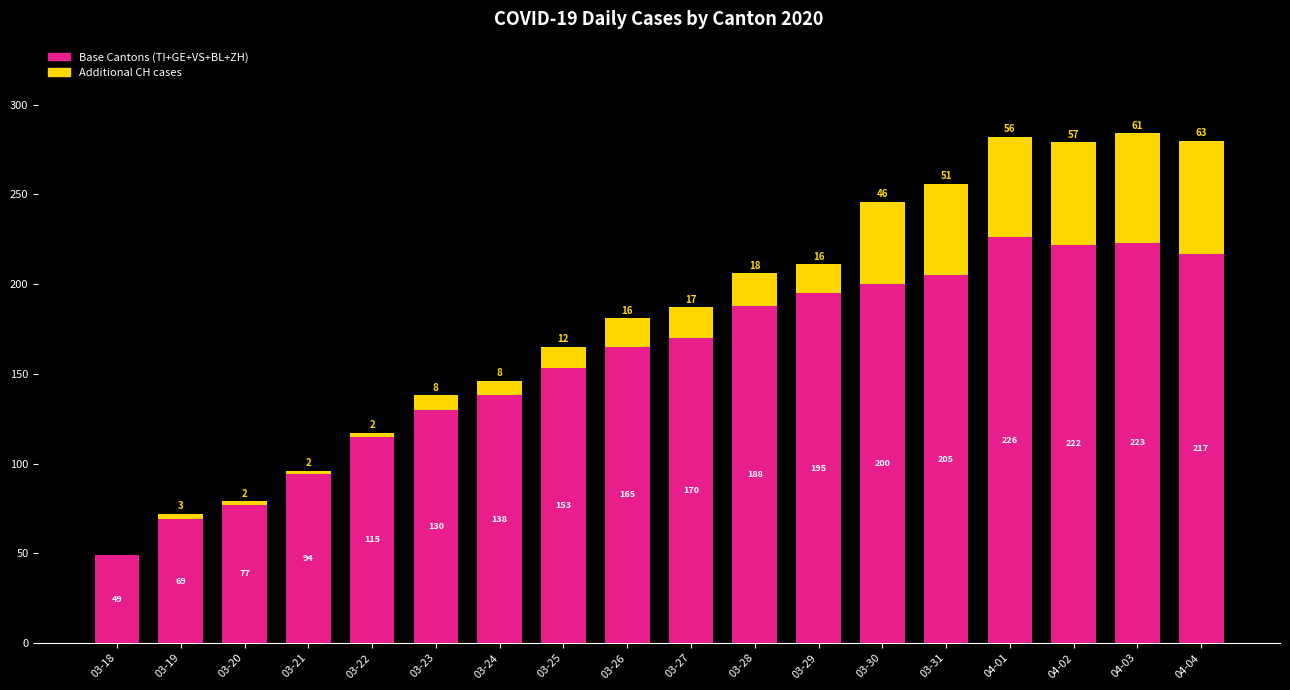

Count the number of categories in the chart.

18